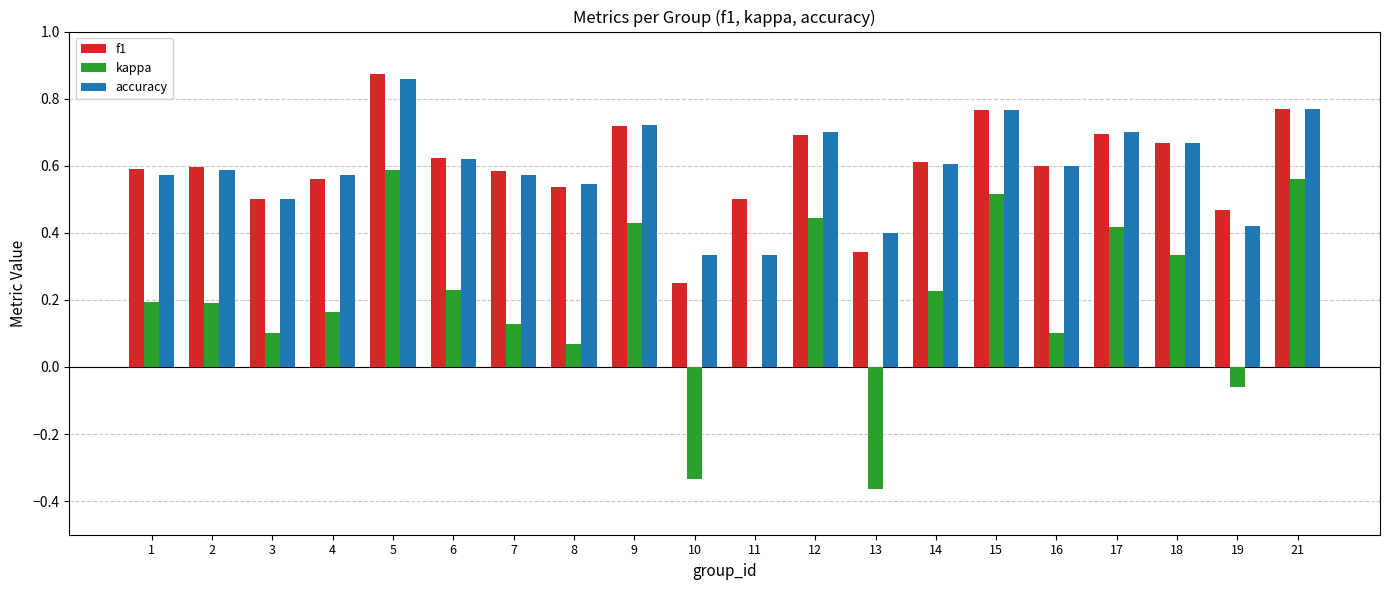

What is the sum of all f1 values?

11.9